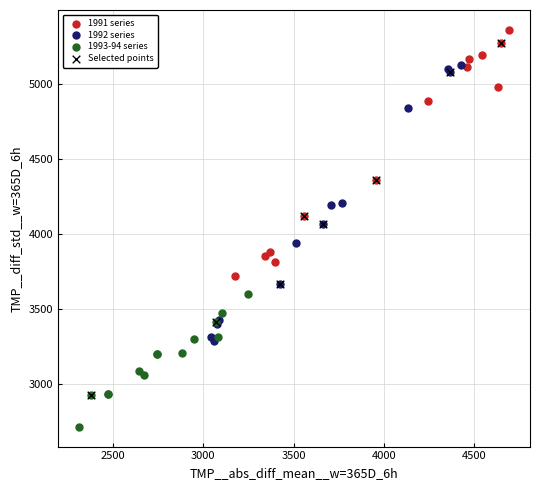

Which series has the largest Y range (max minus min)?

Selected points